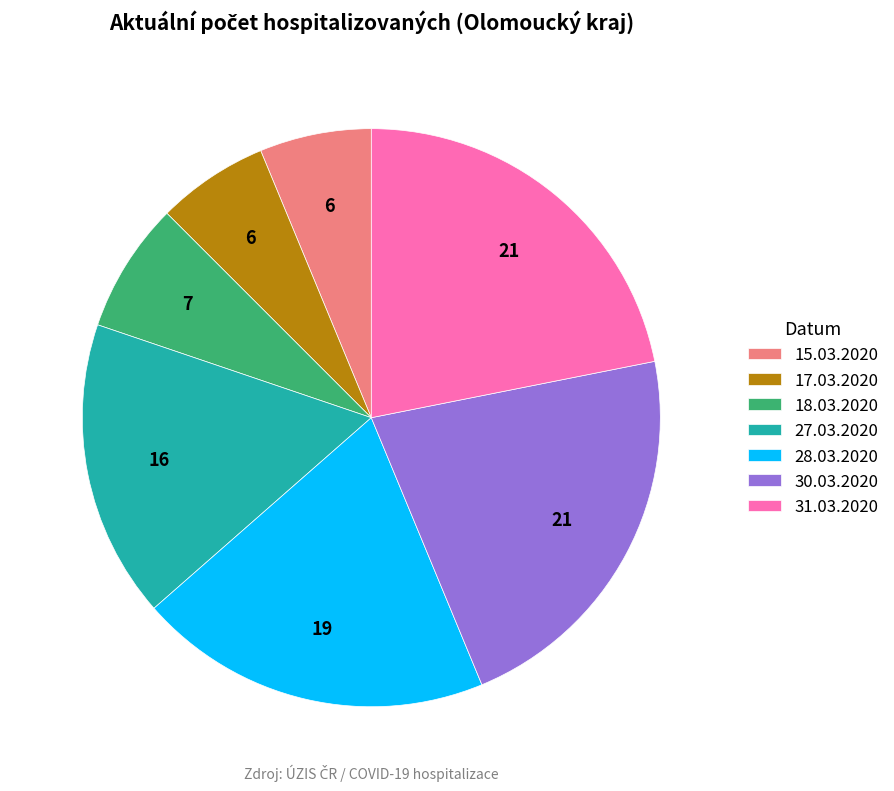

Between 28.03.2020 and 31.03.2020, which is larger?

31.03.2020